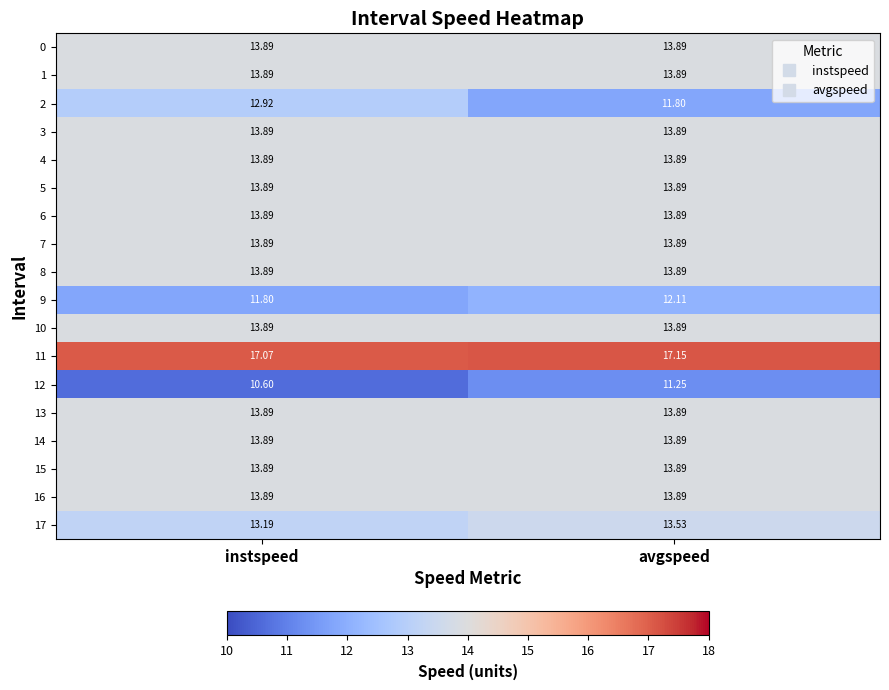

Where is 12 nearest to the value 10?

instspeed